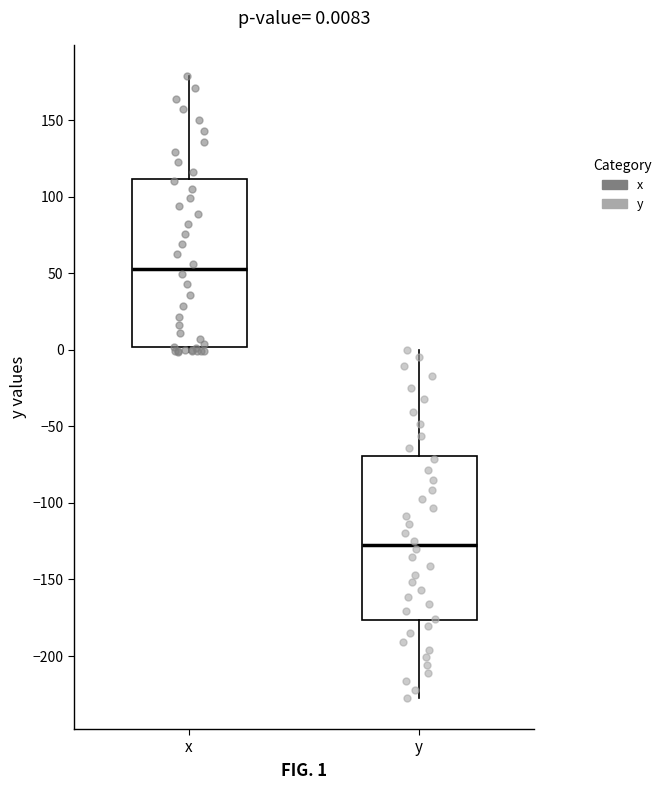

Which box's median line is the highest?

x